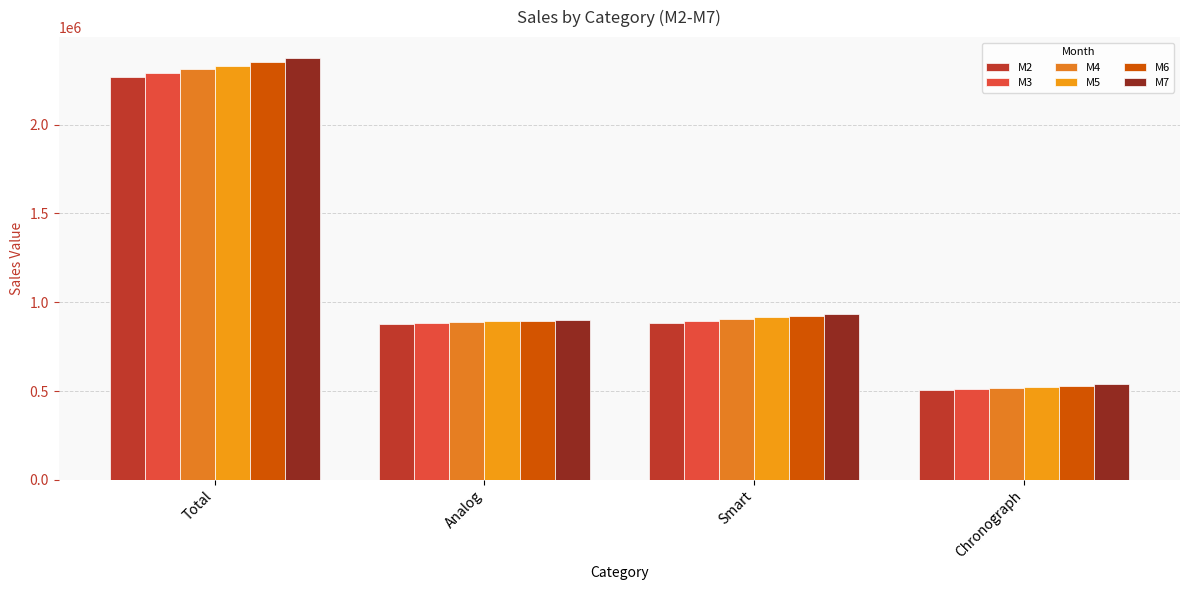

The value of M7 at Analog is 901612.6. True or false?

True